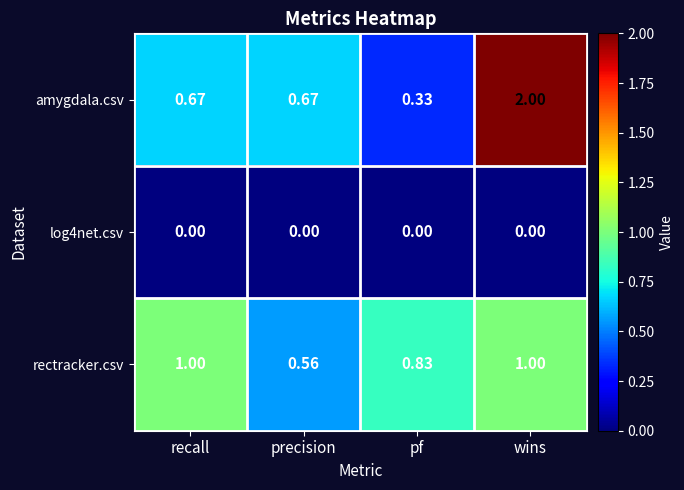

What is the total value across all series at wins?

3.0